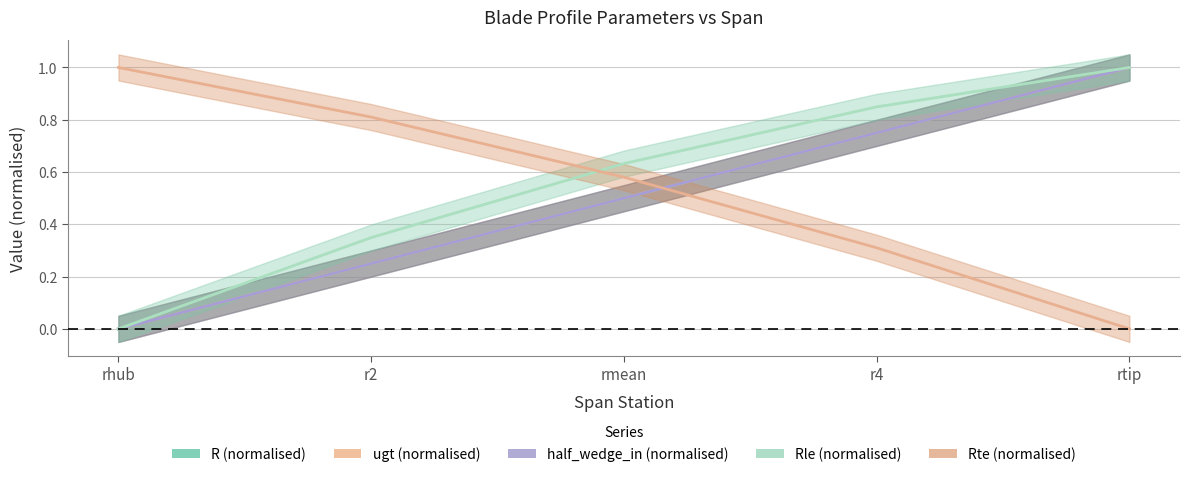

What is the average value of the ugt series?

0.5